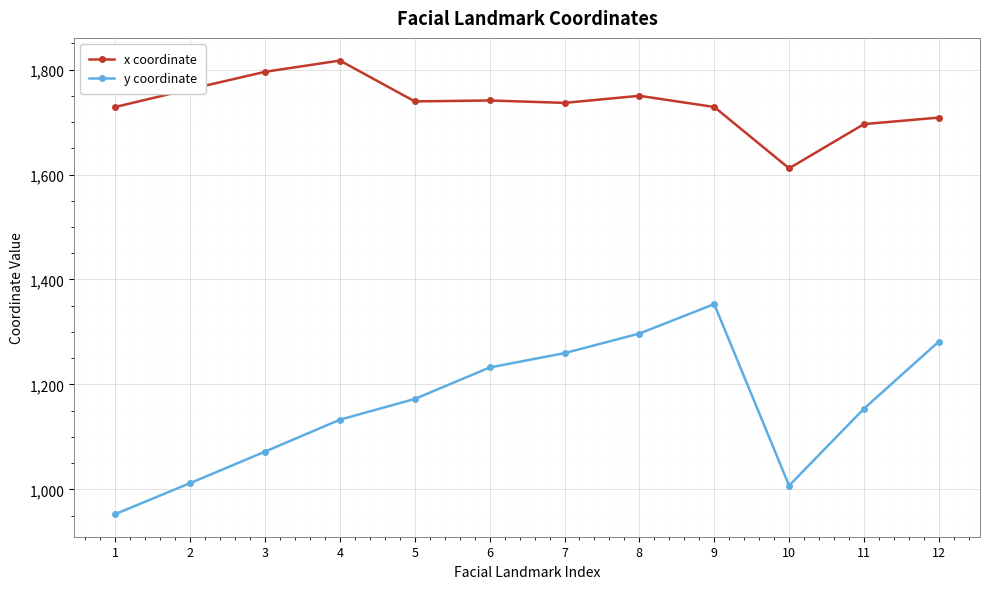

What value does the x coordinate series have at 4?

1817.1